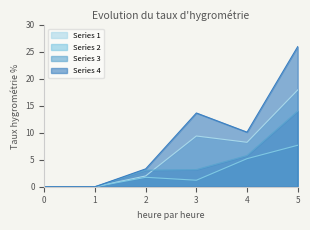

What is the difference between the maximum and minimum values in the Series 4 series?

26.0